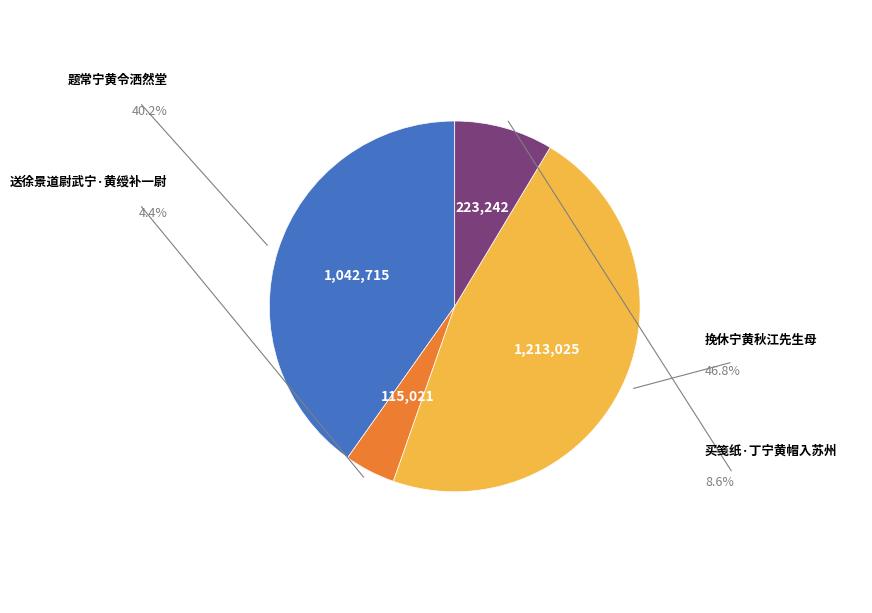

To the nearest percent, what is the combined percentage of 题常宁黄令洒然堂 and 挽休宁黄秋江先生母?

87%